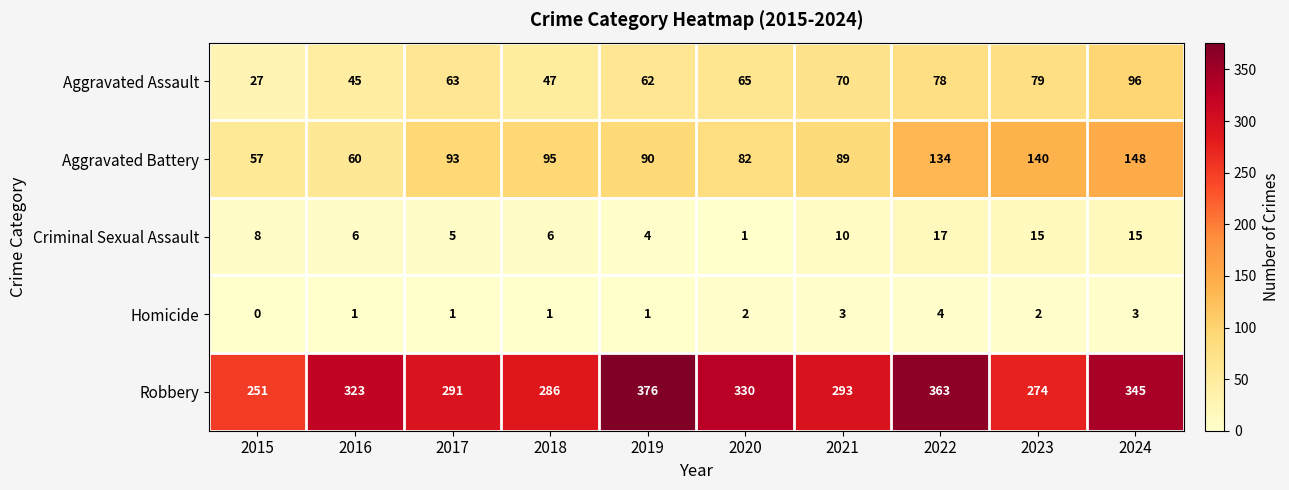

Rank the series by their maximum value, from highest to lowest.

Robbery, Aggravated Battery, Aggravated Assault, Criminal Sexual Assault, Homicide